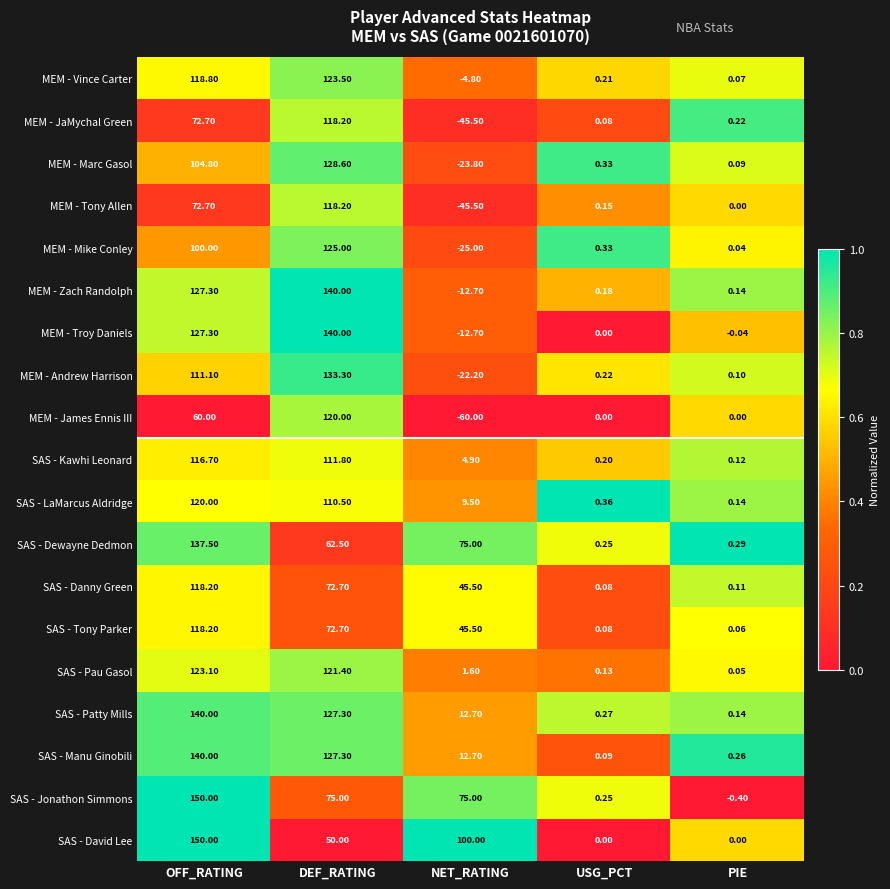

At which label does SAS - Jonathon Simmons reach its minimum?

PIE